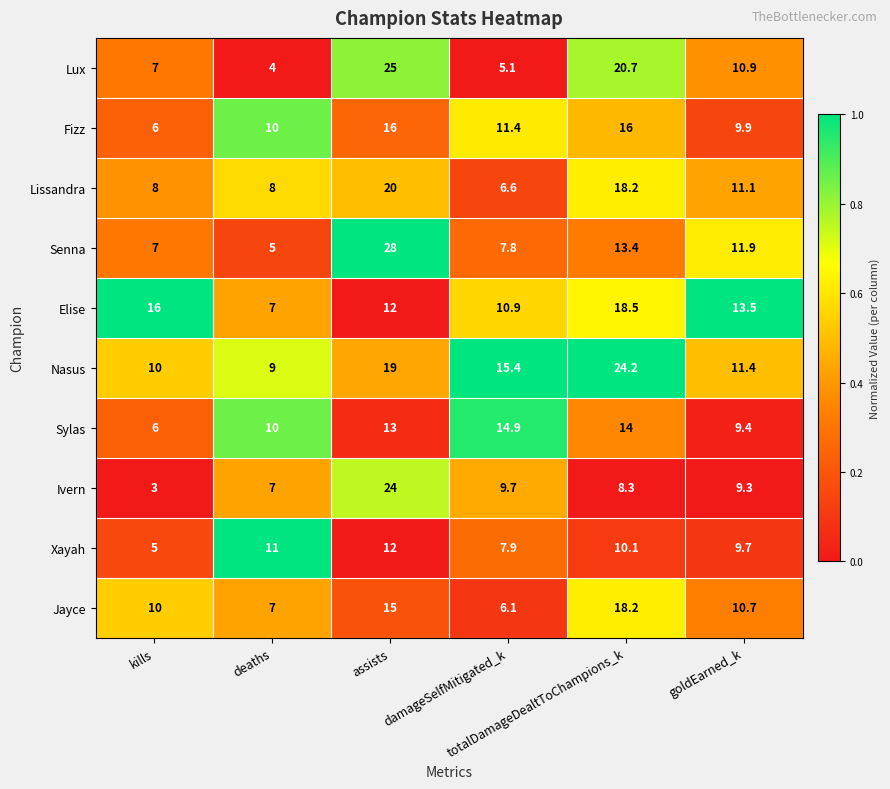

Rank the series at damageSelfMitigated_k from highest to lowest value.

Nasus, Sylas, Fizz, Elise, Ivern, Xayah, Senna, Lissandra, Jayce, Lux